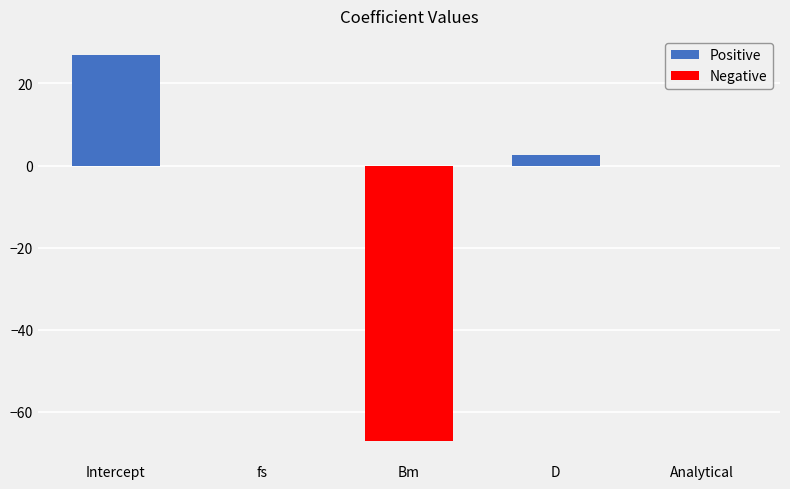

What is the difference between the maximum and minimum values?

94.0